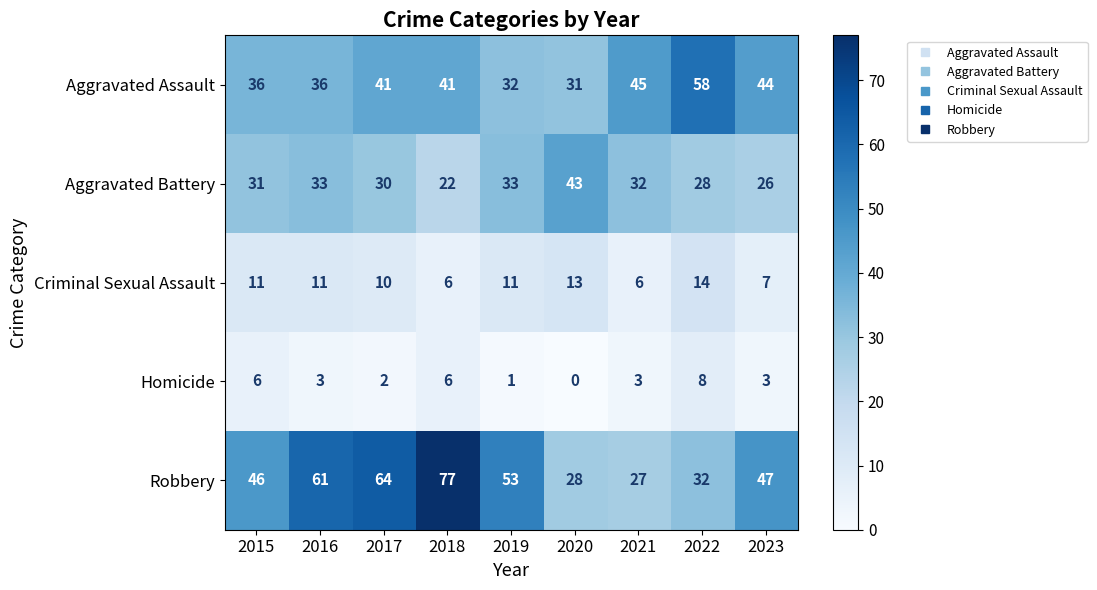

Which series has the largest total across all categories?

Robbery